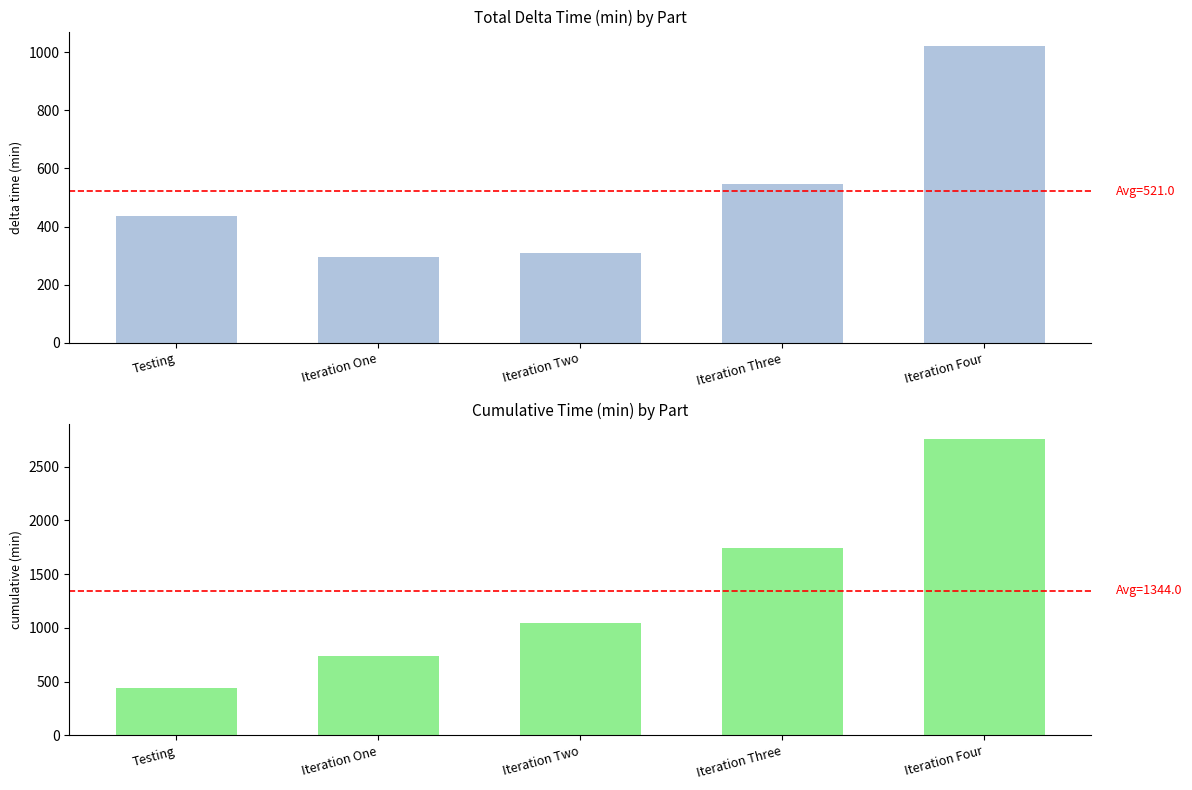

Is the value of Cumulative (min) at Iteration Two greater than the value of Delta time (min) at Iteration Two?

Yes